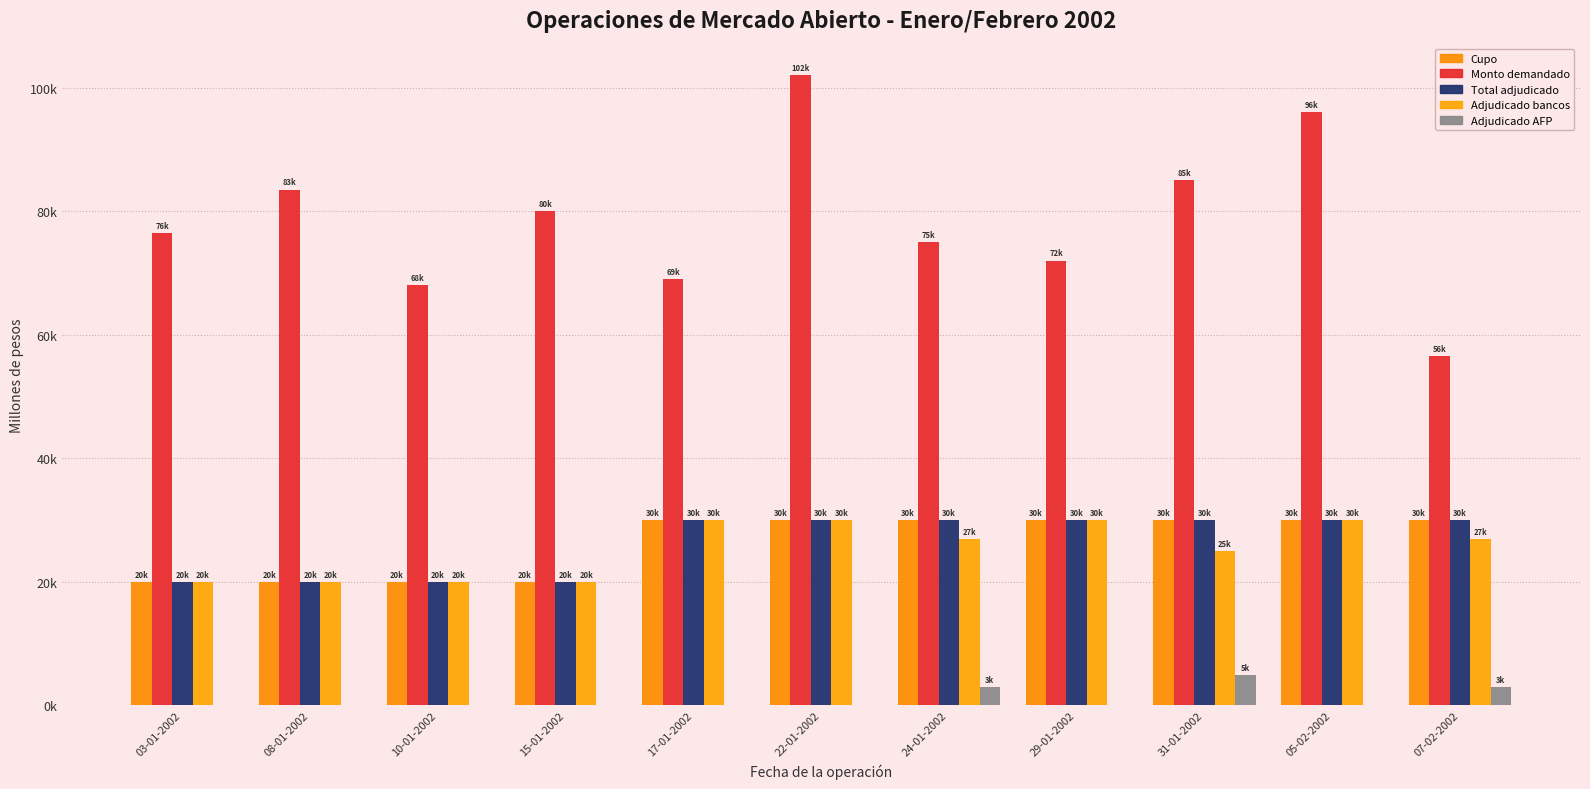

What is the total value across all series at 31-01-2002?

175000